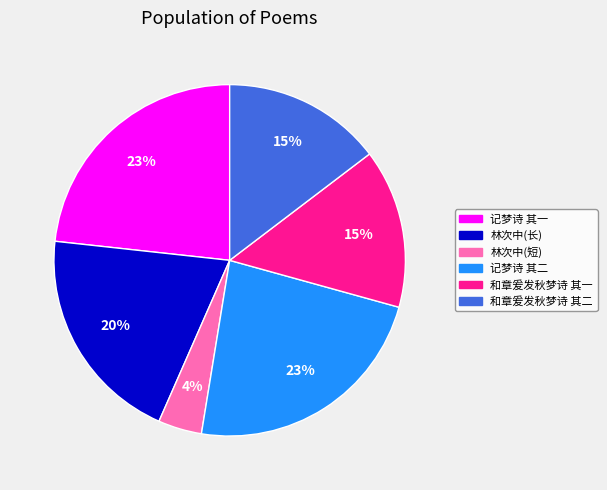

Is there any slice that represents more than half of the pie?

No